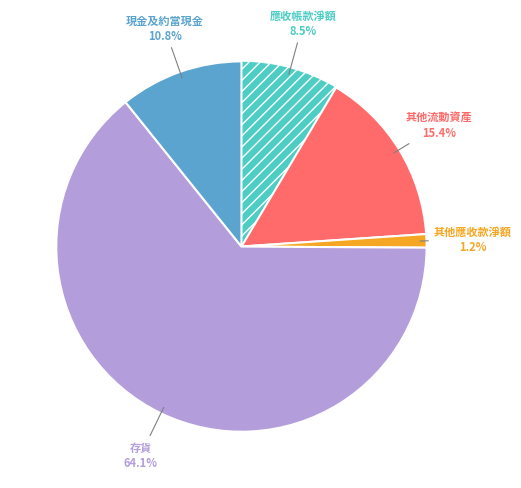

Is there a majority slice in this chart?

Yes